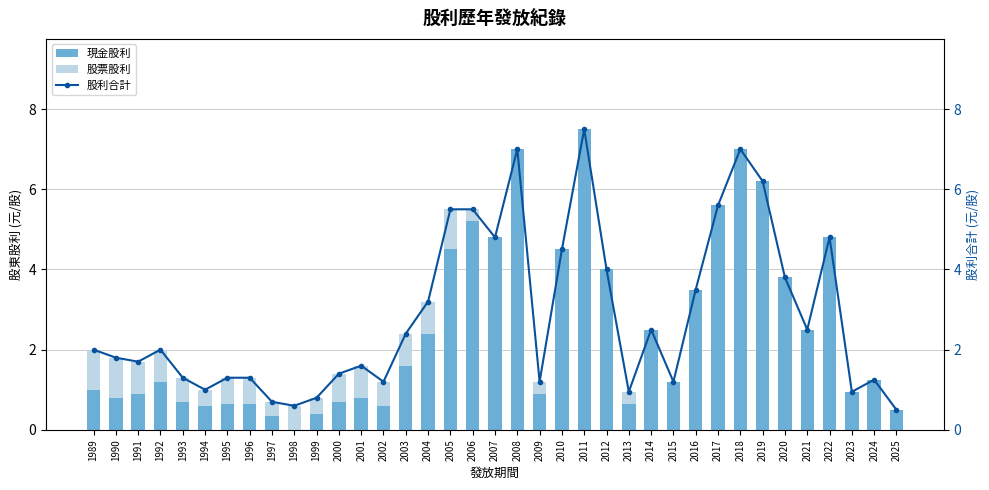

What is the value of the 股利合計 bar at the 33rd from the left?

2.5